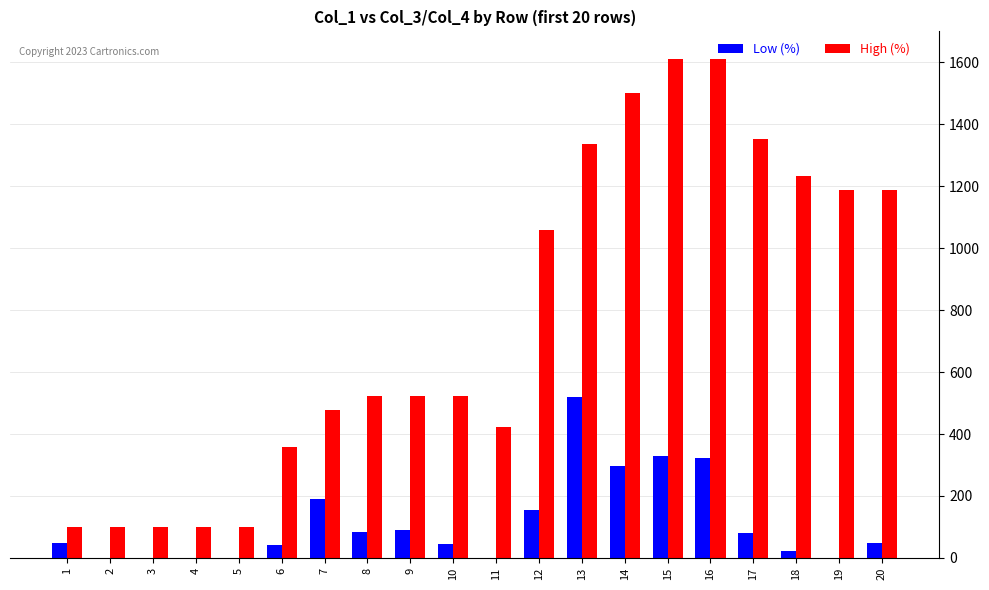

What is the sum of all High (%) values?

15400